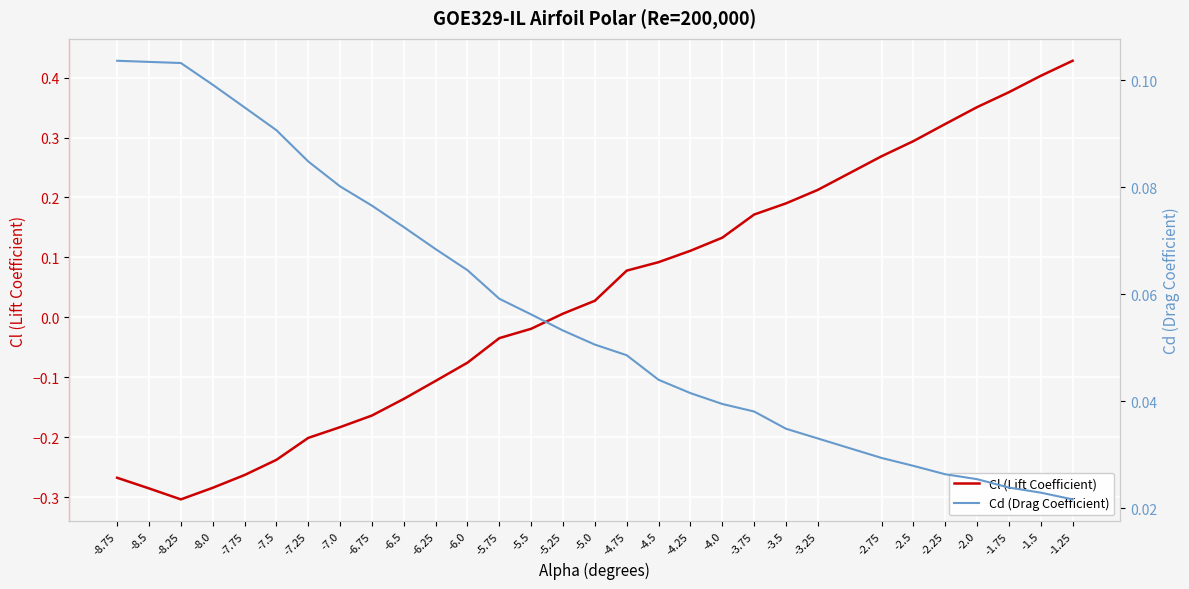

What is the greatest value displayed?

0.4